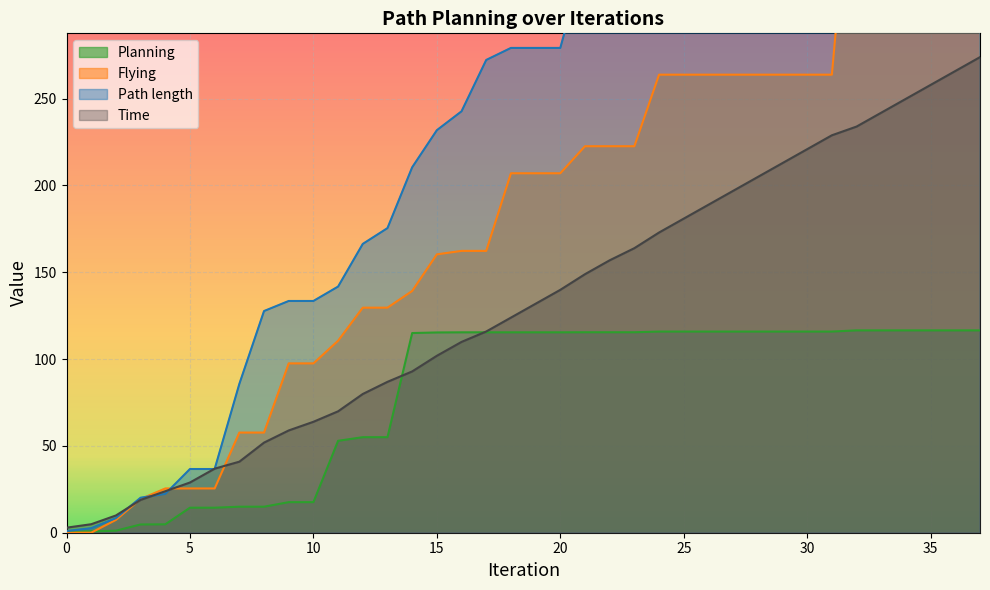

Reading left to right, what are all the values shown in this chart?

Time: 2.9	4.9	9.9	18.9	23.9	28.9	36.9	40.9	51.9	58.9	63.9	69.9	79.9	86.9	92.9	101.9	109.9	115.9	123.9	131.9	139.9	148.9	156.9	163.9	172.9	180.9	188.9	196.9	204.9	212.9	220.9	228.9	233.9	241.9	249.9	257.9	265.9	273.9
Path length: 1.0	2.6	8.4	20.2	22.4	36.7	36.7	85.7	127.7	133.5	133.5	141.8	166.3	175.4	210.5	231.8	242.7	272.3	279.2	279.2	279.2	330.7	343.0	343.0	362.1	374.7	386.6	395.5	407.6	418.5	431.7	444.1	669.1	681.0	692.4	701.4	712.6	724.9
Flying: 0.0	0.0	7.4	19.4	25.5	25.5	25.5	57.7	57.7	97.5	97.5	110.6	129.6	129.6	139.2	160.3	162.3	162.3	207.0	207.0	207.0	222.6	222.6	222.6	263.8	263.8	263.8	263.8	263.8	263.8	263.8	263.8	423.2	423.2	423.2	423.2	423.2	423.2
Planning: 0.5	0.8	1.2	4.8	4.8	14.4	14.4	15.0	15.0	17.6	17.6	52.9	55.0	55.0	115.0	115.3	115.4	115.4	115.4	115.4	115.4	115.5	115.5	115.5	115.9	115.9	115.9	115.9	115.9	115.9	115.9	115.9	116.5	116.5	116.5	116.5	116.5	116.5